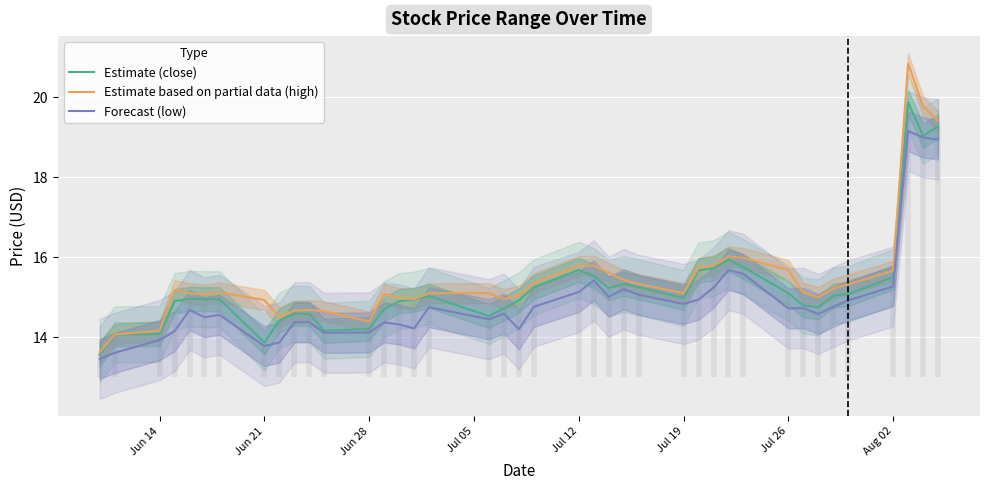

True or false: Estimate (close) has a value of 22.5 at Jun 14.

False